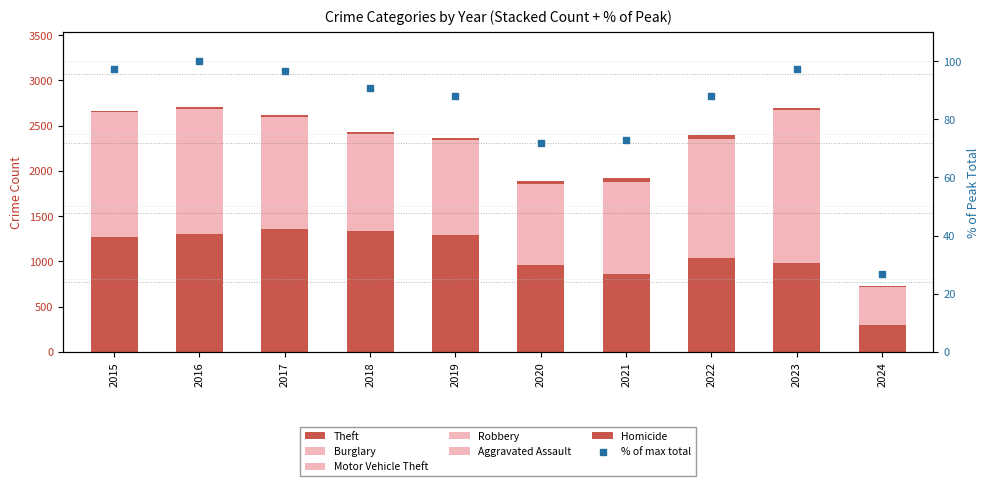

At how many categories does at least one series exceed 293?

9